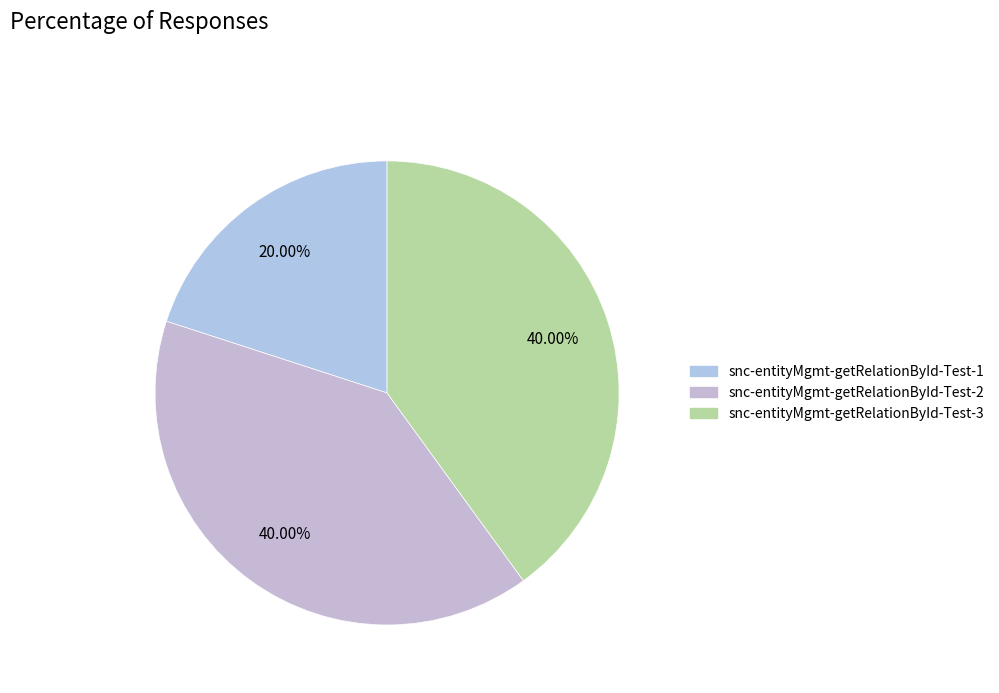

Does snc-entityMgmt-getRelationById-Test-1 represent more than half of the total?

No